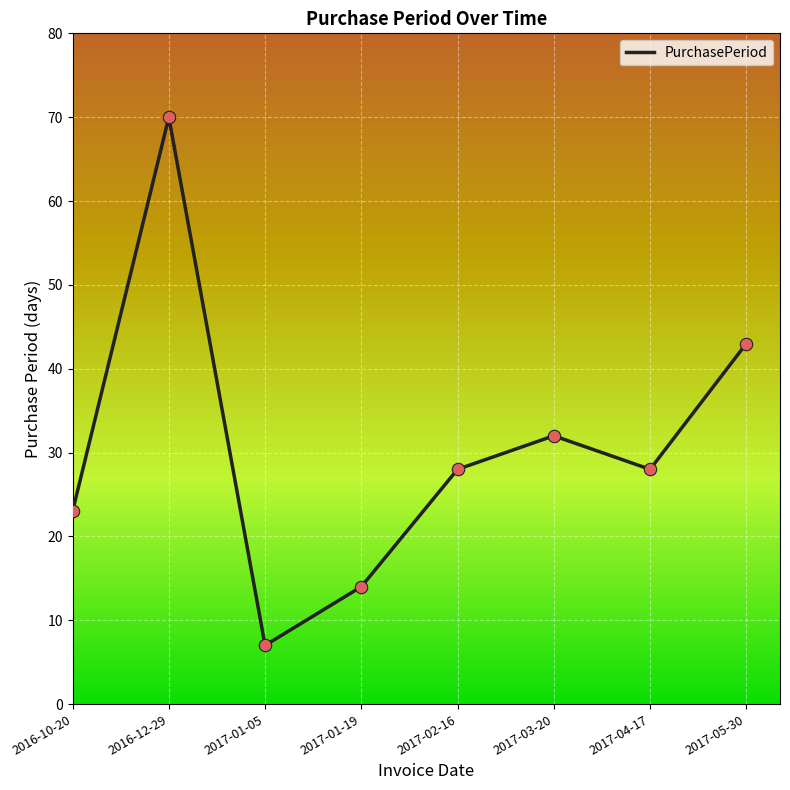

What is the change in value from 2017-02-16 to 2017-03-20?

+4